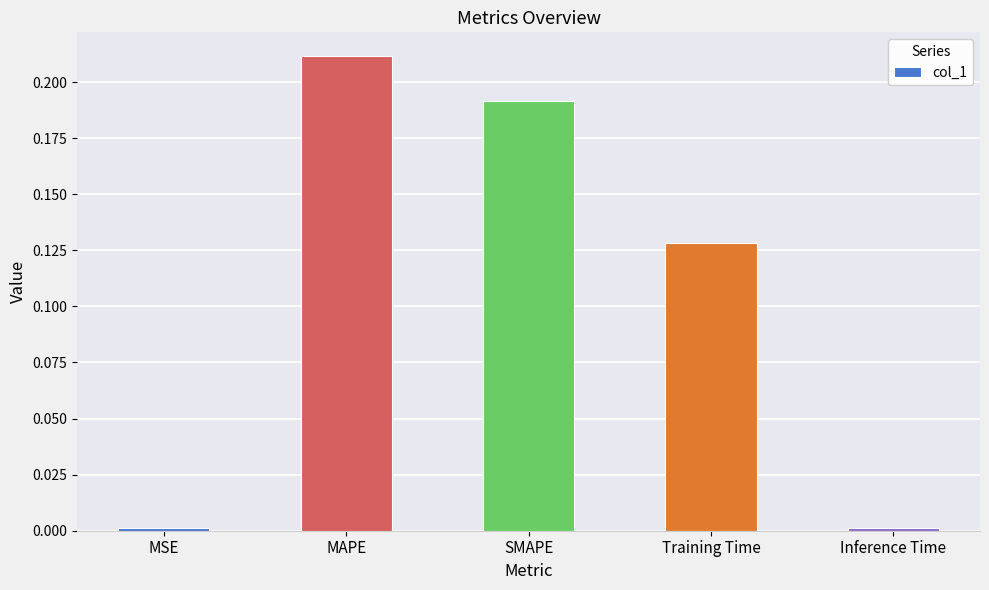

The value at Inference Time is 0.0. True or false?

True